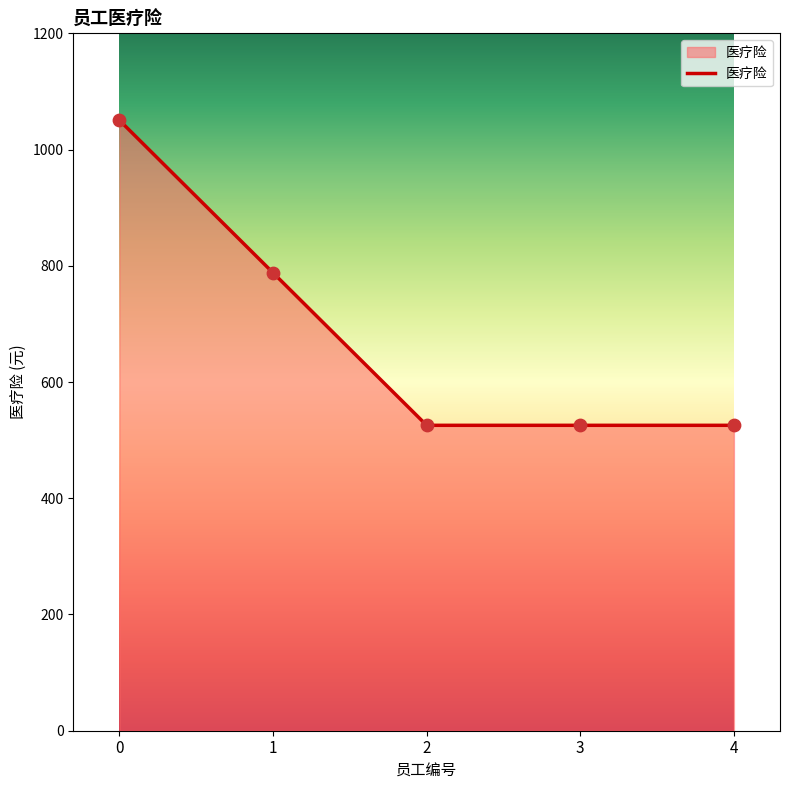

What is the change in value from 1 to 2?

-262.5